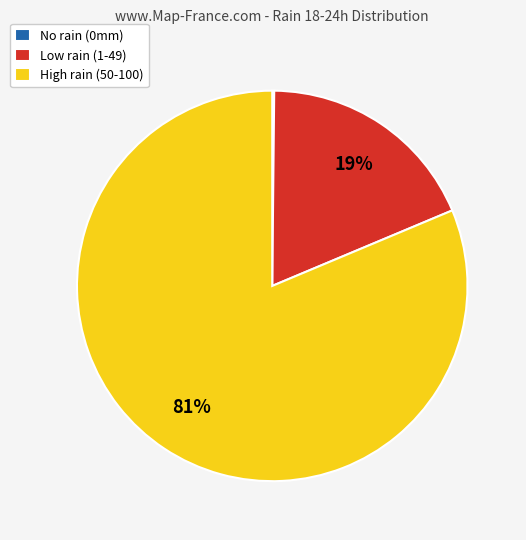

Do Low rain (1-49) and High rain (50-100) together represent more than half of the pie?

Yes